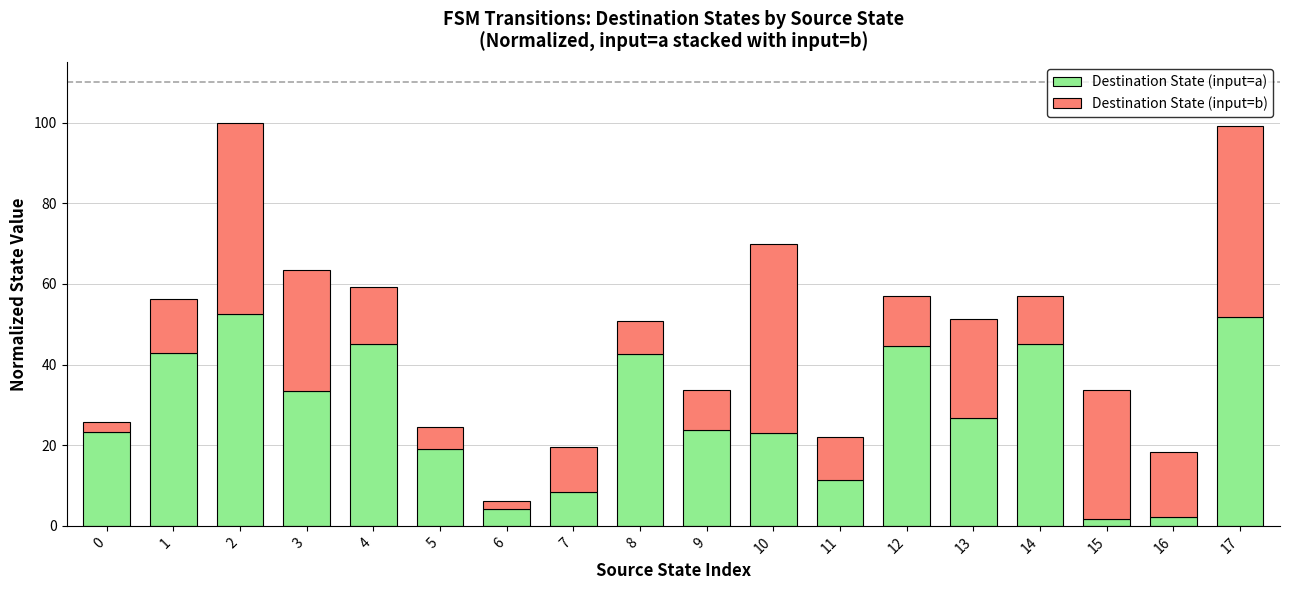

Does the chart contain stacked bars?

Yes